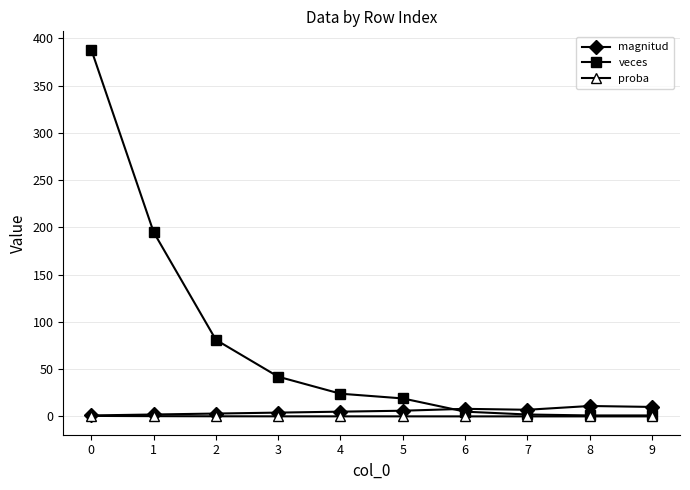

Rank the series by their maximum value, from lowest to highest.

proba, magnitud, veces